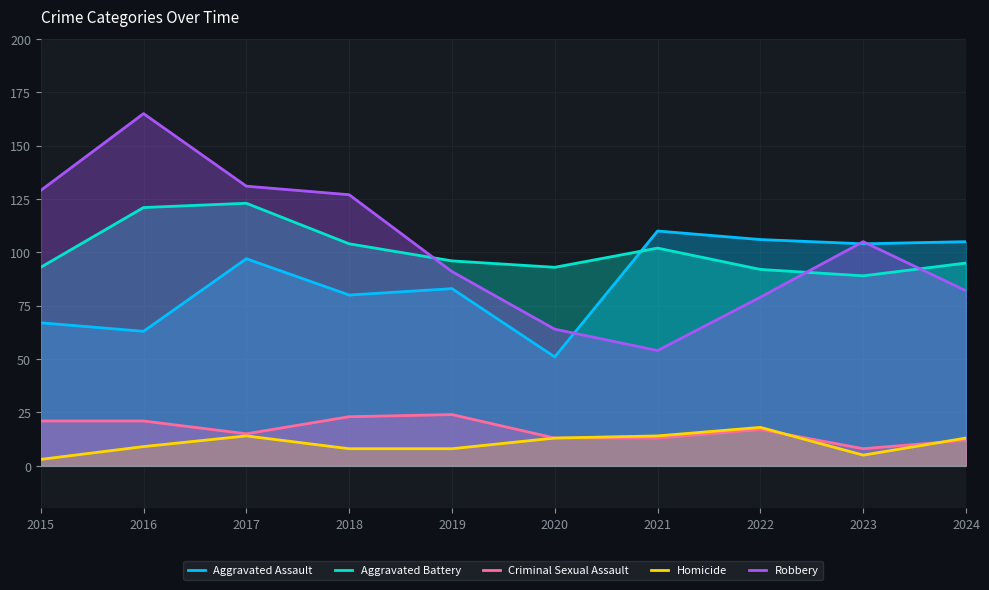

Is it true that Aggravated Assault equals 67 at 2015?

True